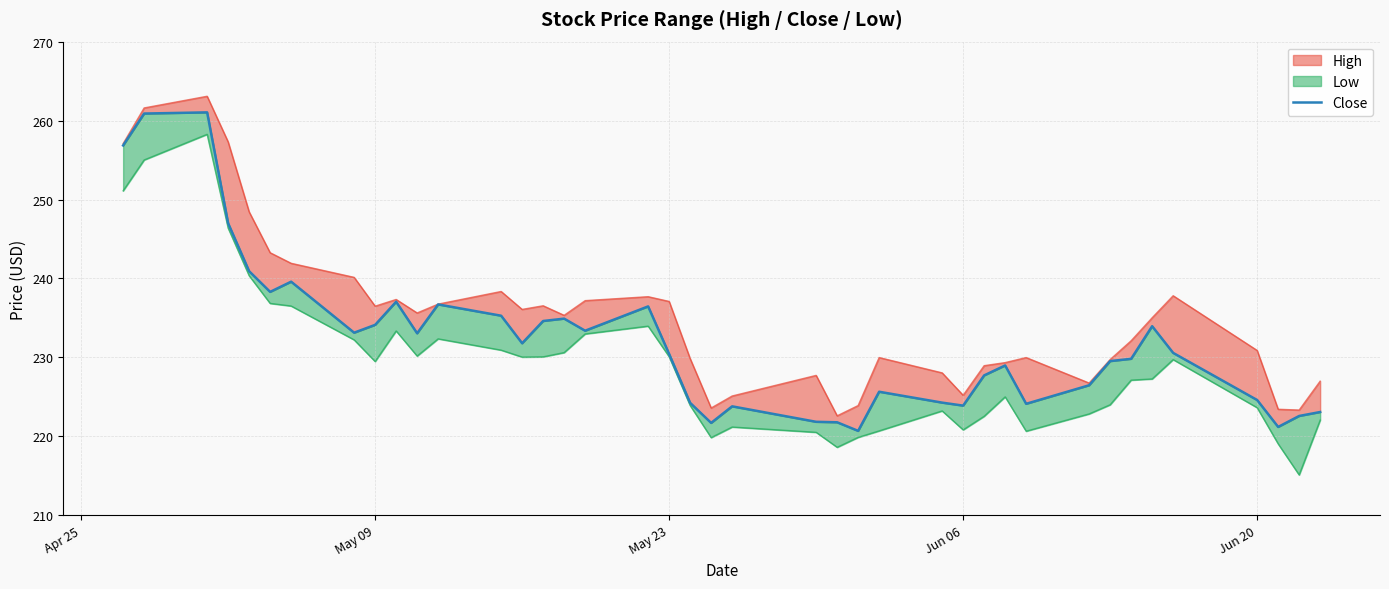

How many points are lower than both their immediate neighbors (excluding endpoints)?

10